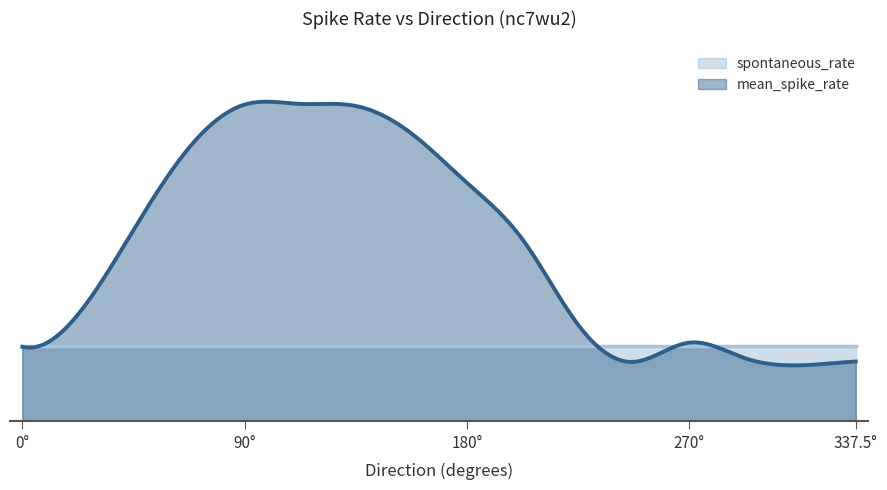

After their last crossing, which series has the higher values: spontaneous_rate or mean_spike_rate?

spontaneous_rate